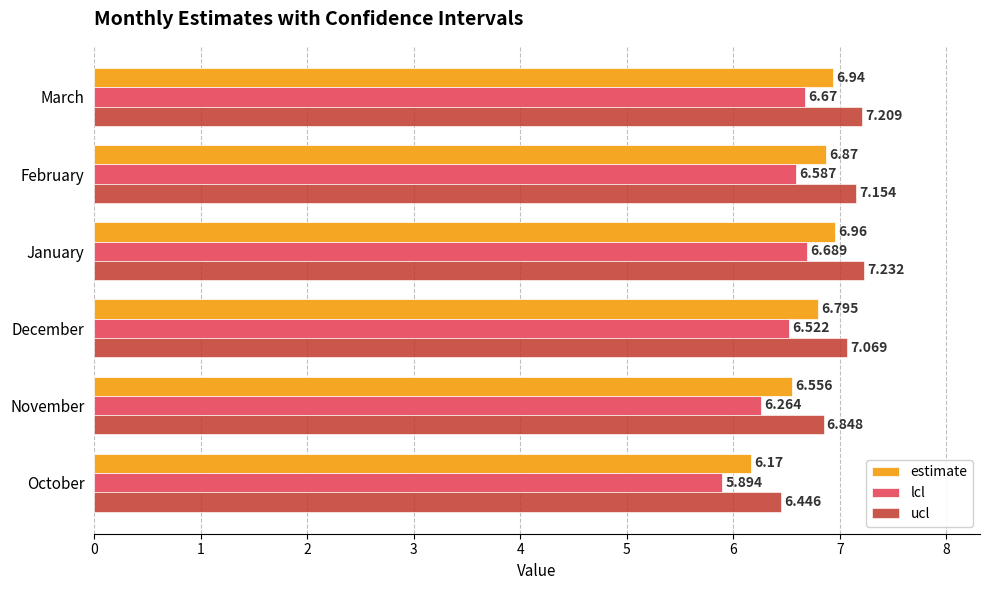

How many data points does each series have?

6